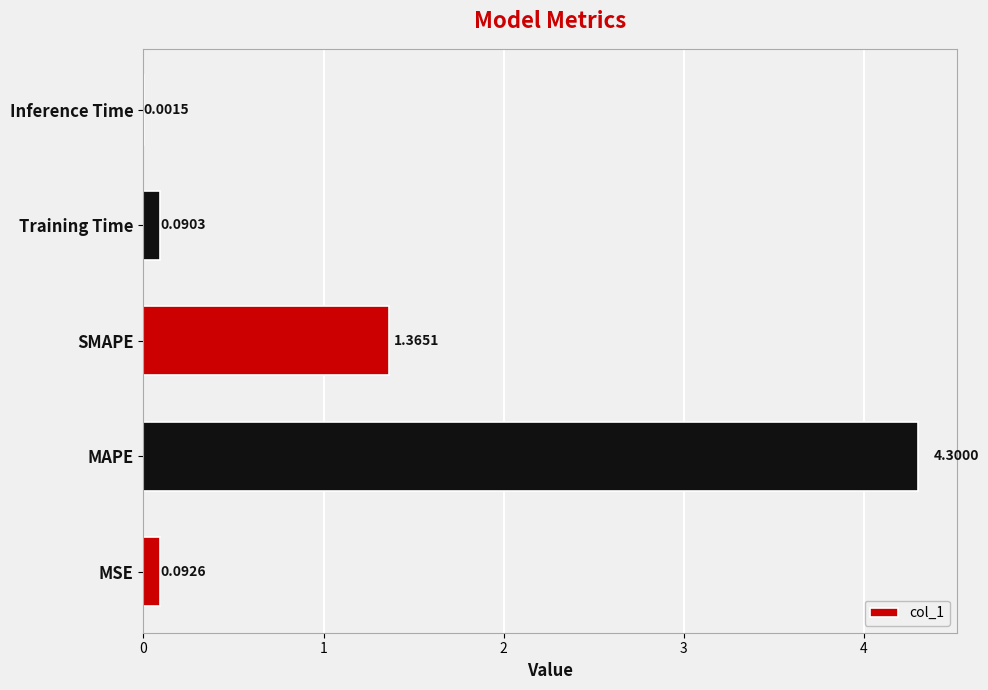

What is the sum of all values?

5.8